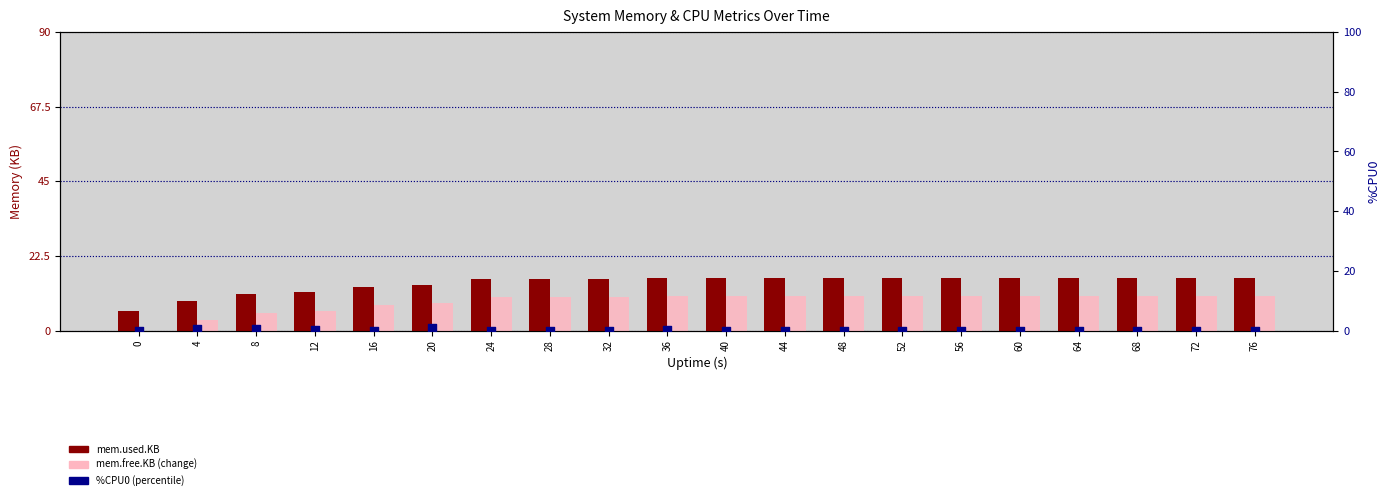

Which series has the largest Y range (max minus min)?

mem.free.KB (change)